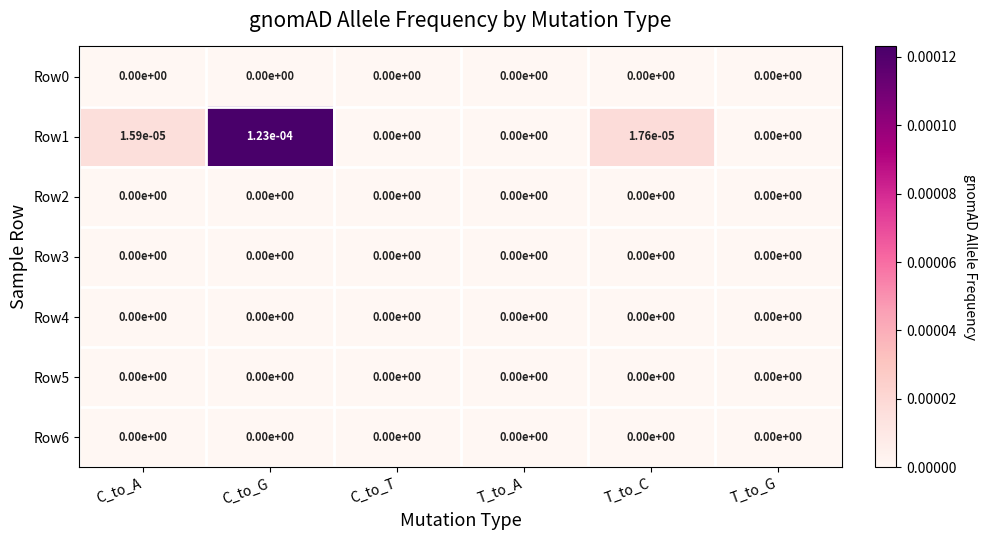

How many series are shown in this chart?

7